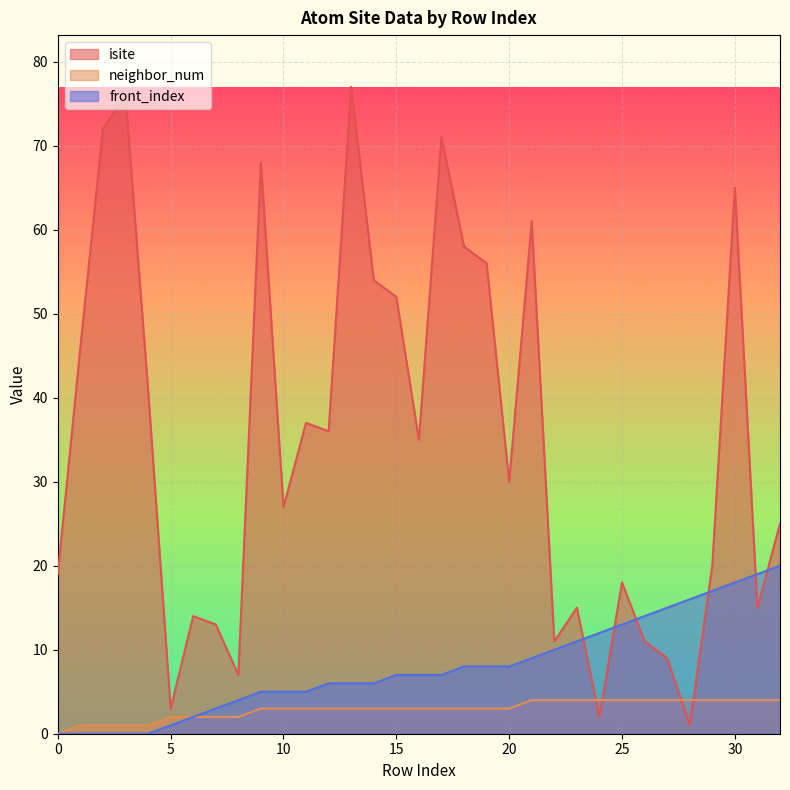

At which category is the sum across all series the highest?

30